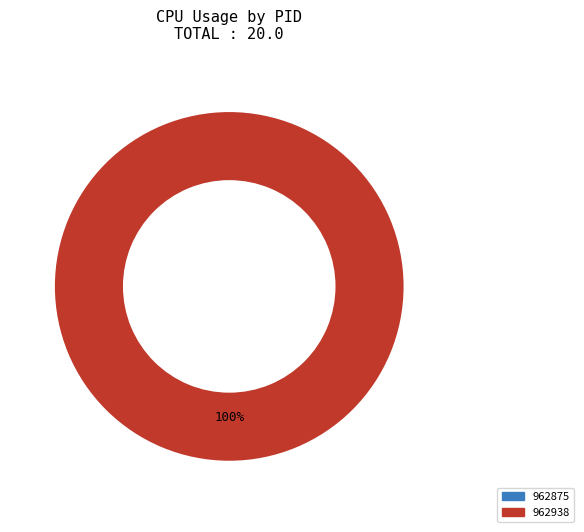

To the nearest percent, what is the difference between the largest and smallest slice percentages?

100%